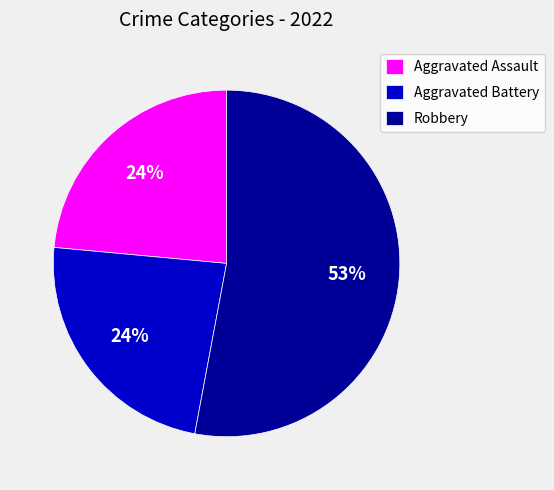

What percentage is the Aggravated Assault slice, to the nearest percent?

24%